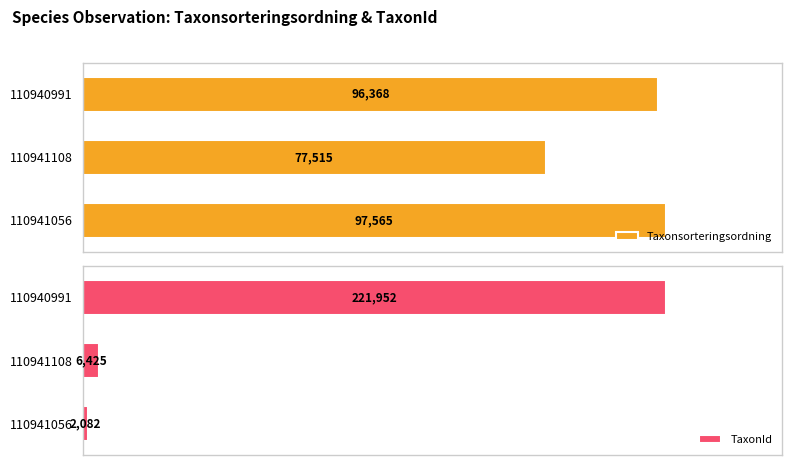

What are all the series names shown in the legend?

Taxonsorteringsordning, TaxonId